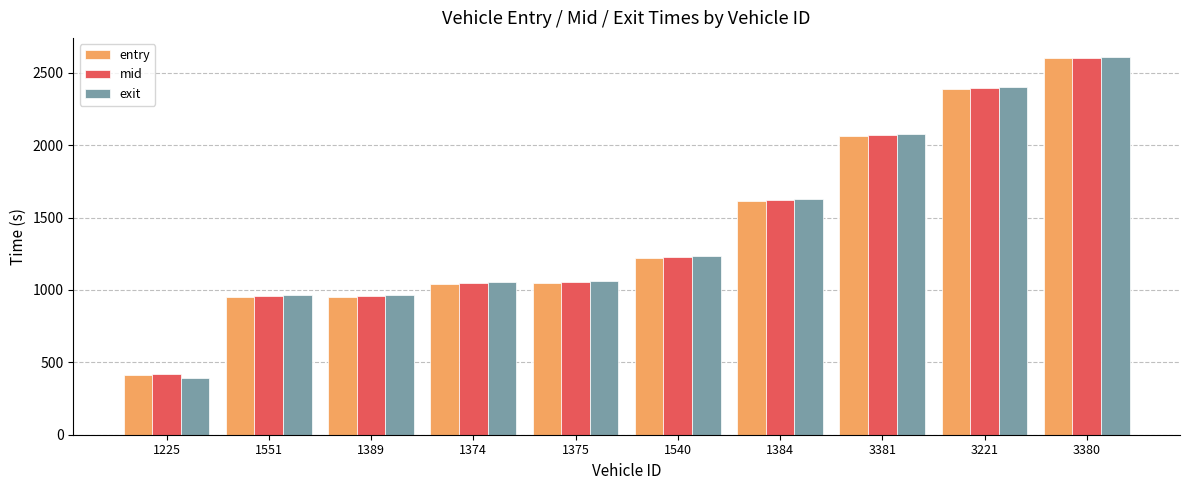

What are all the series names shown in the legend?

entry, mid, exit